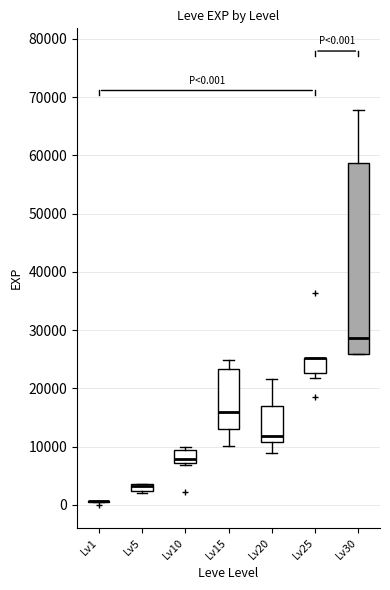

Which box is the tallest, from its lower edge to its upper edge?

Lv30